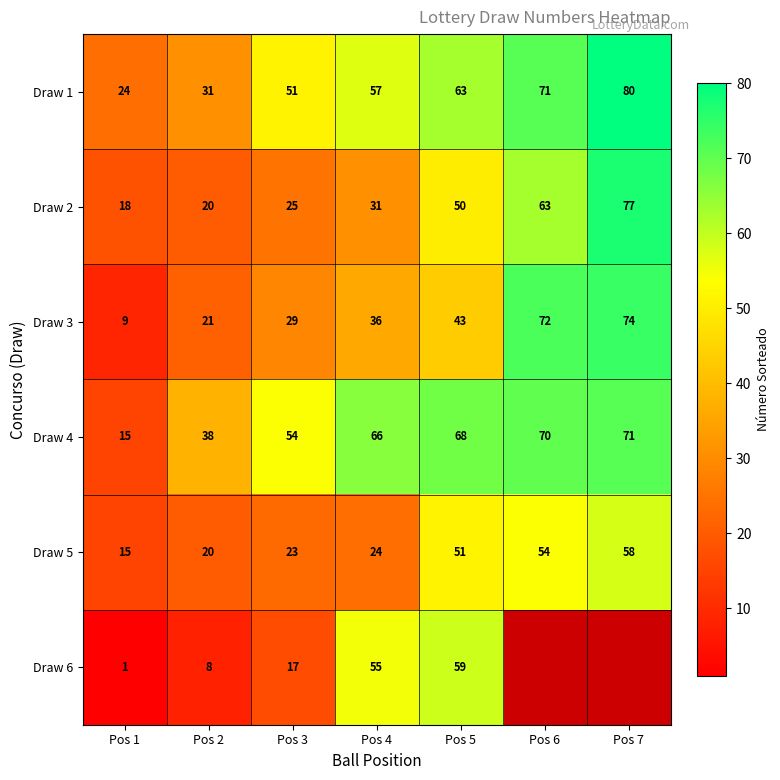

What is the total value across all series at Pos 5?

334